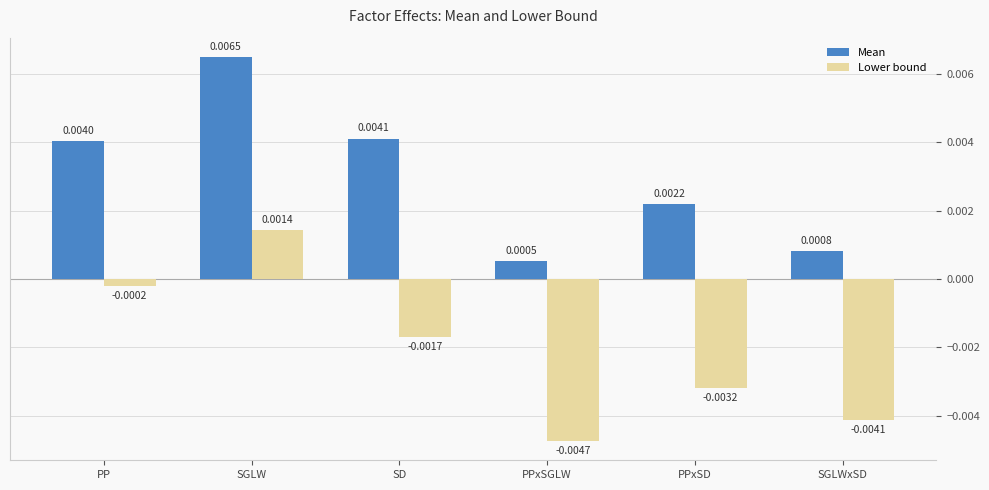

Rank the series by their maximum value, from lowest to highest.

Lower bound, Mean